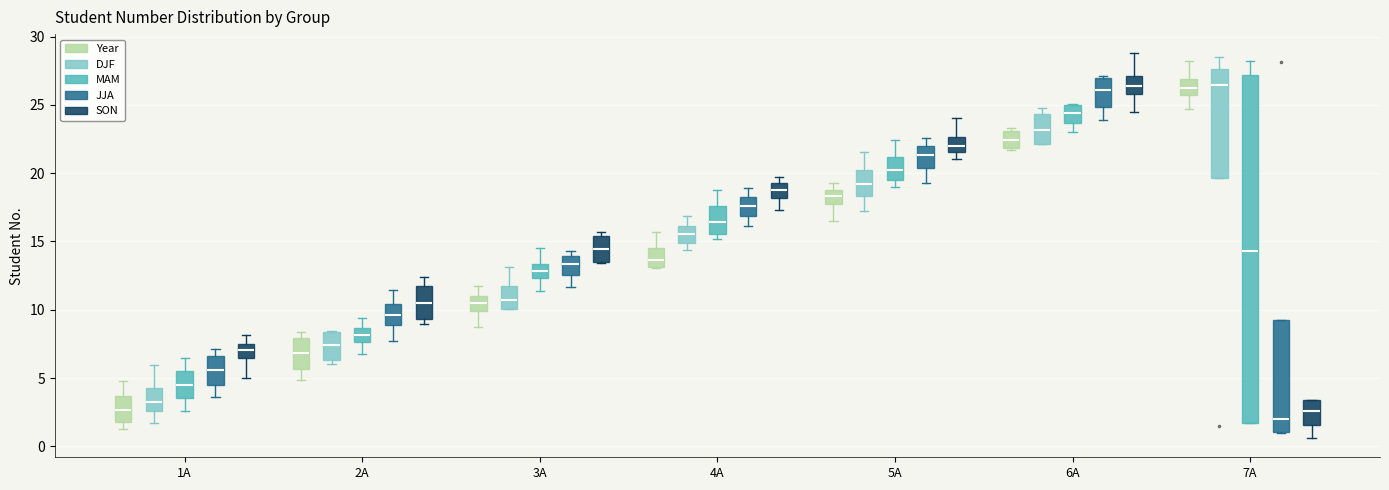

Which box has the lowest median line?

7A (JJA)